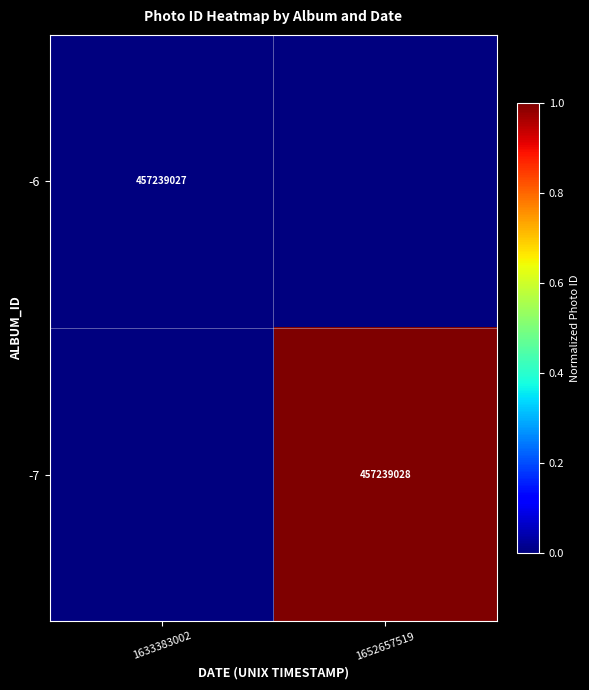

Is it true that -7 equals 457239028 at 1652657519?

True